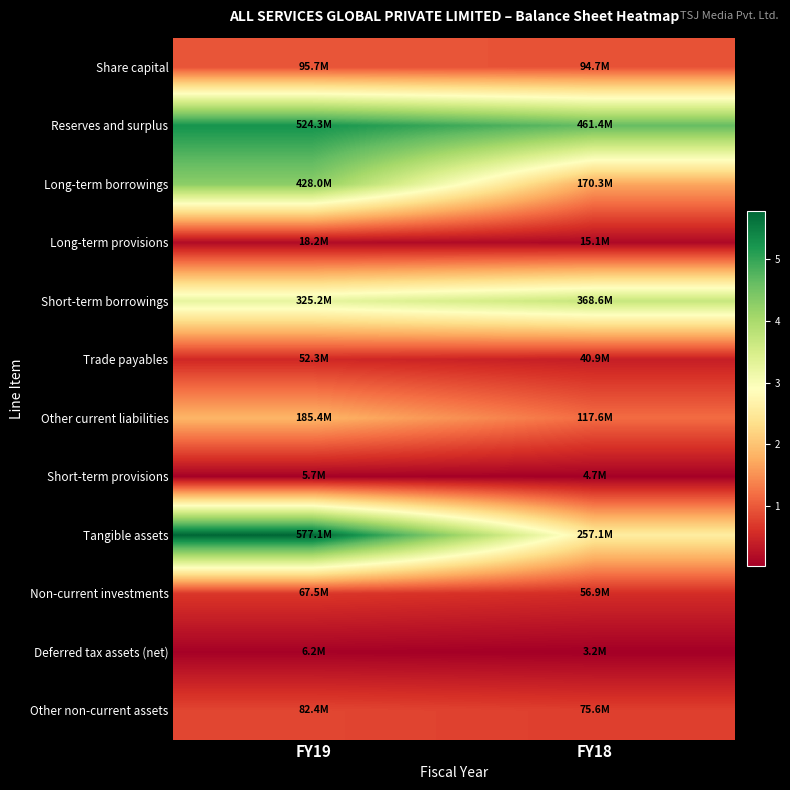

At which category is the sum across all series the highest?

FY19